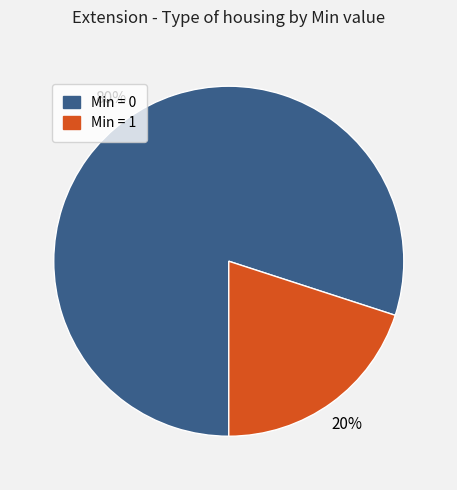

To the nearest percent, what is the average slice percentage?

50%